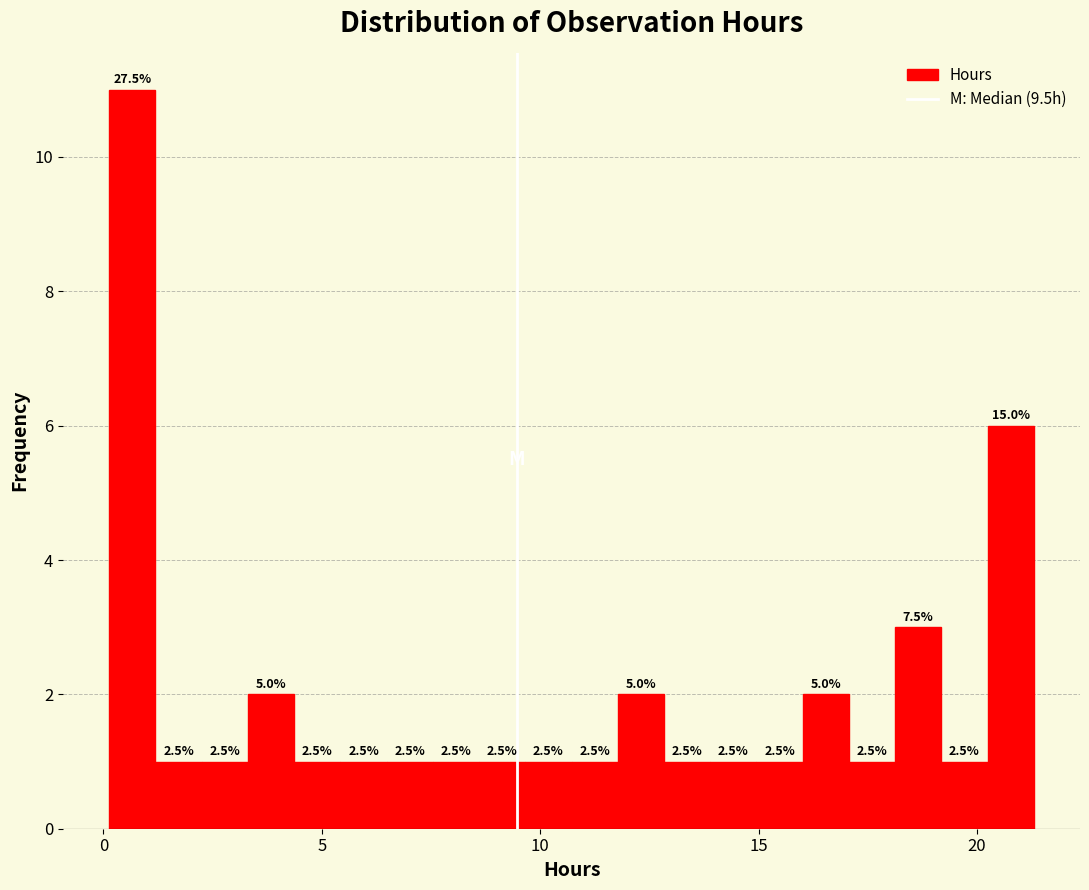

Read against the x-axis, roughly where is the centre of the tallest bar?

0.5